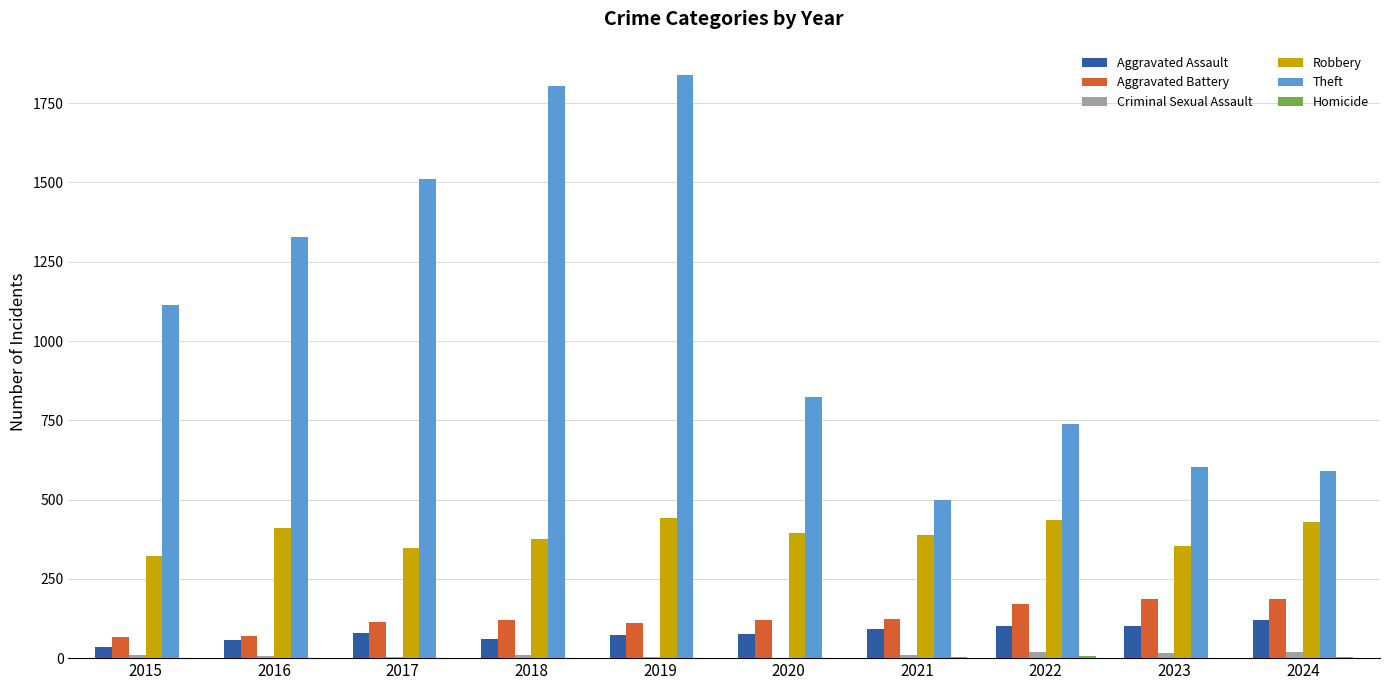

Are the bars horizontal?

No